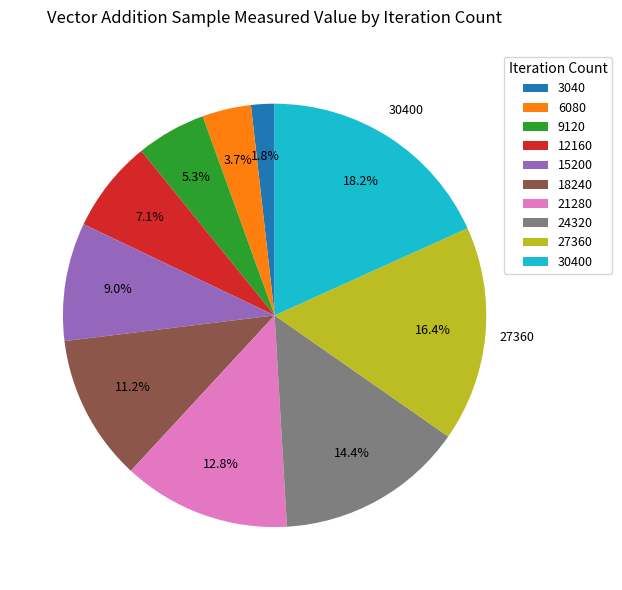

Does 9120 represent more than half of the total?

No